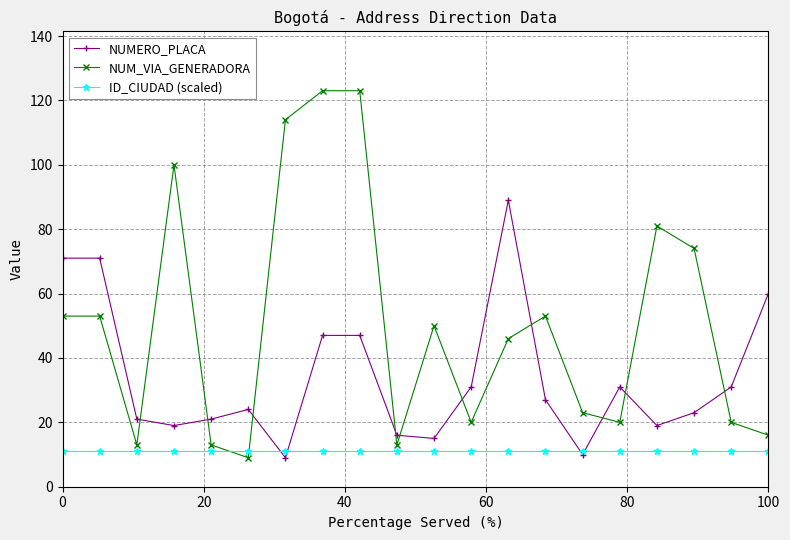

Rank the series by their average value, from highest to lowest.

NUM_VIA_GENERADORA, NUMERO_PLACA, ID_CIUDAD (scaled)